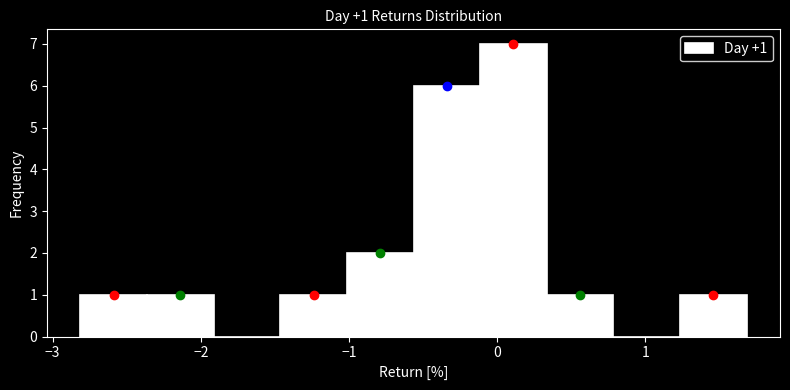

Over which range of the x-axis is the bar tallest?

-0.1 to 0.3